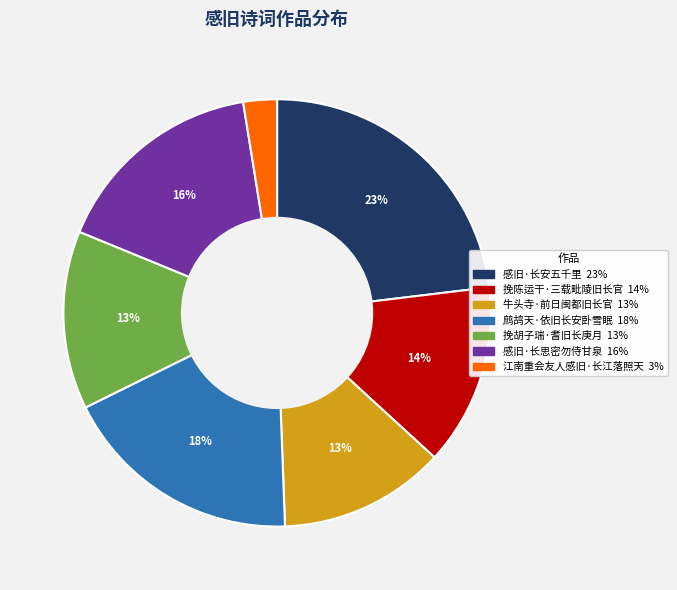

To the nearest percent, what percentage of the pie is 感旧·长安五千里?

23%